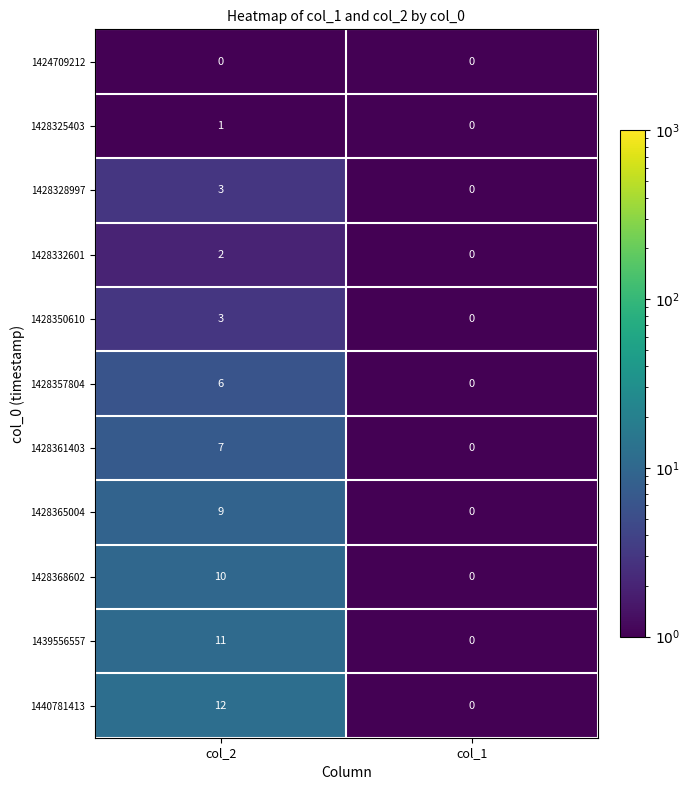

Between col_2 and col_1, which series saw the biggest shift?

1440781413